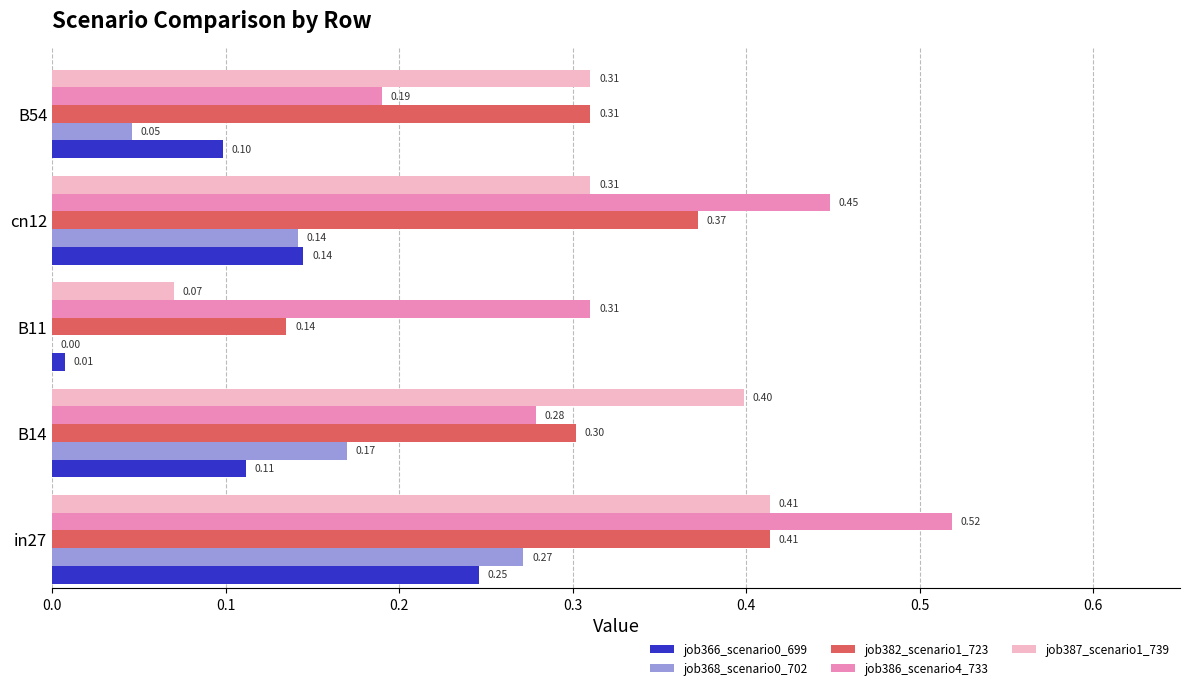

What is the average value of the job387_scenario1_739 series?

0.3